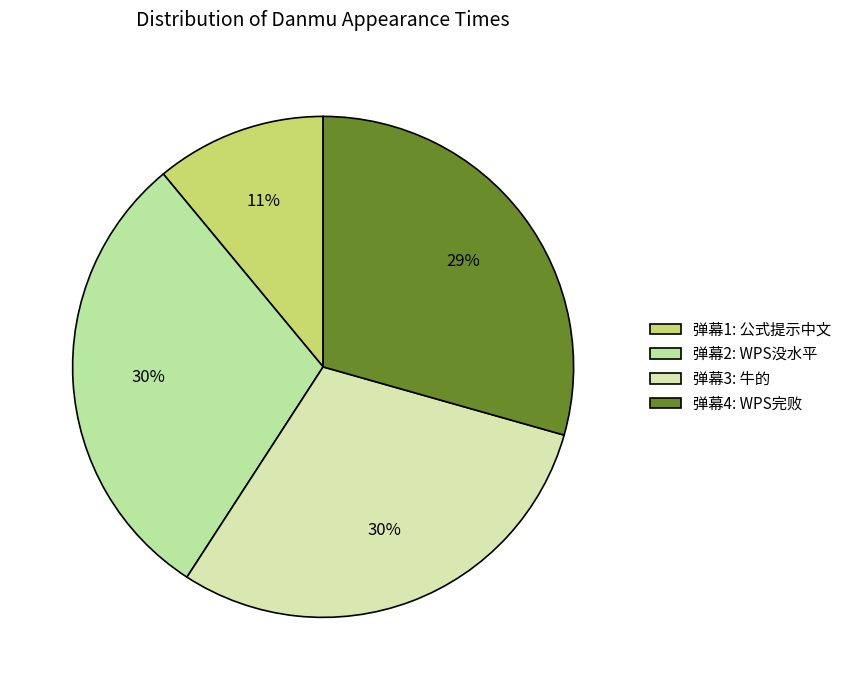

How many segments does this pie chart have?

4